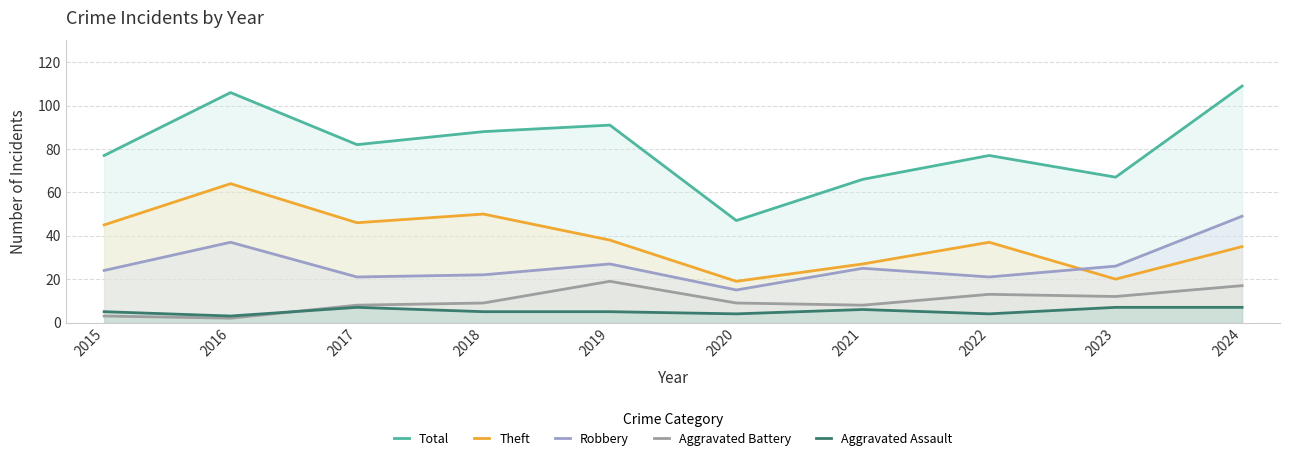

The Aggravated Assault series shows 8 at 2019. True or false?

False